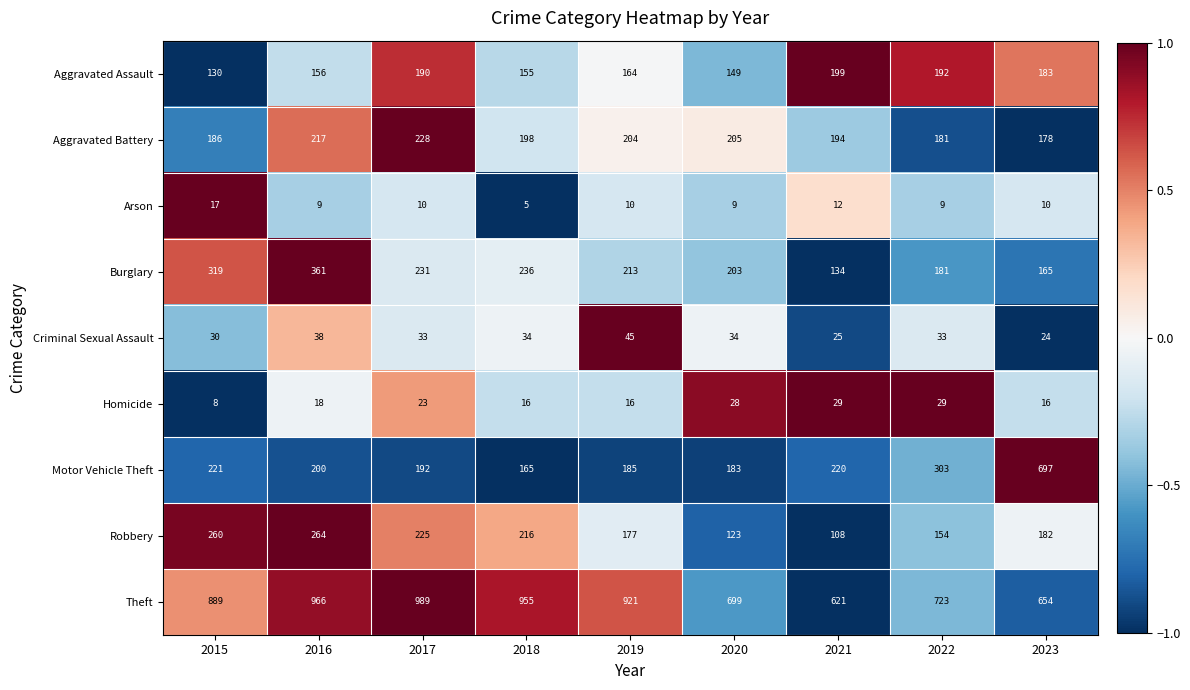

Where is Aggravated Assault nearest to the value 164?

2019